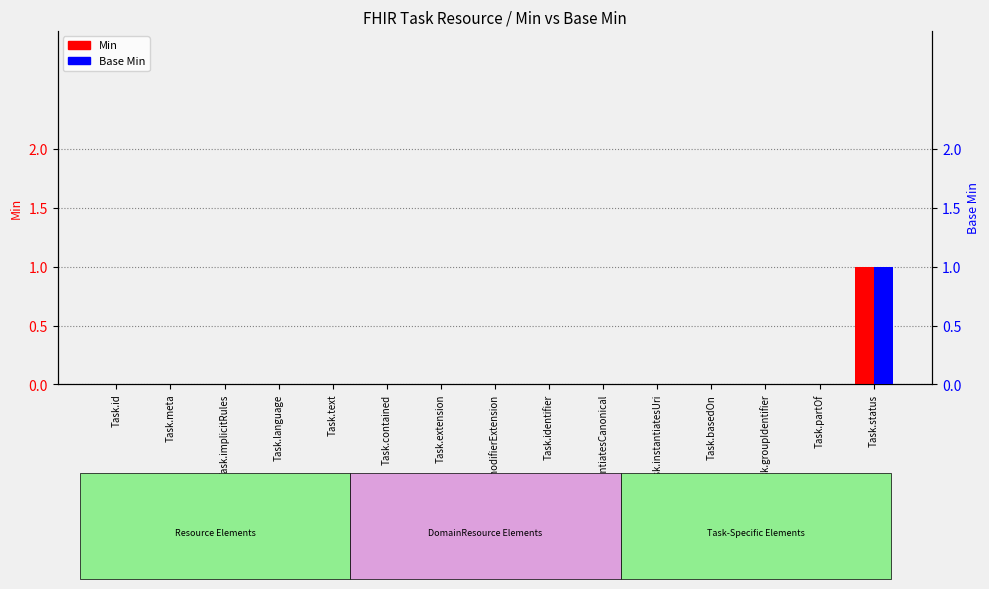

At how many categories does at least one series exceed 0?

1